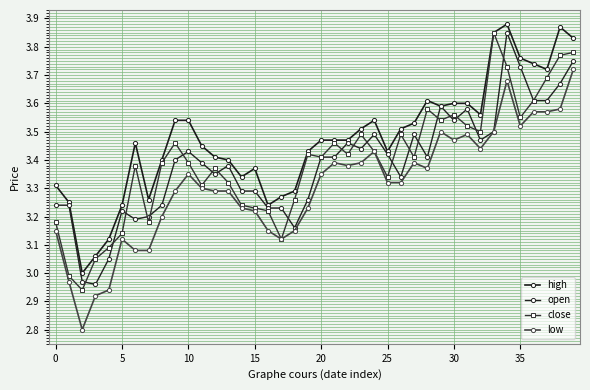

At how many categories does at least one series exceed 3?

39